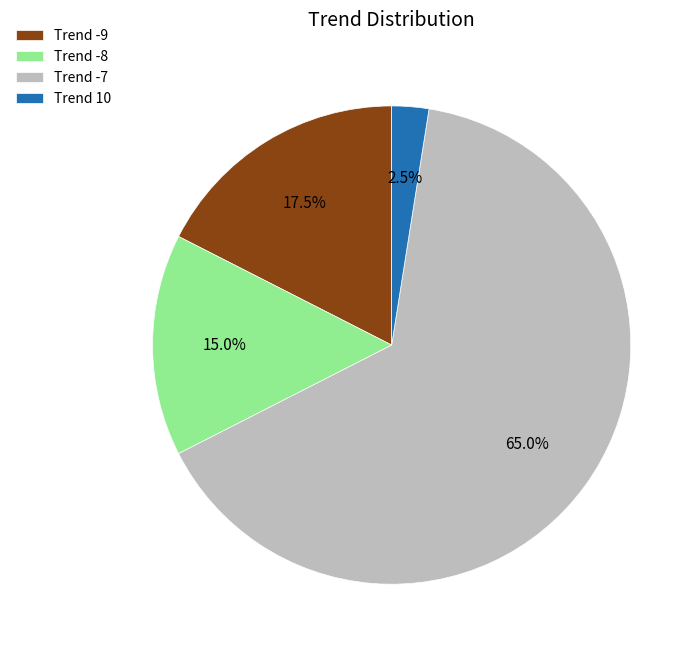

What portion of the pie excludes Trend 10?

97.5%